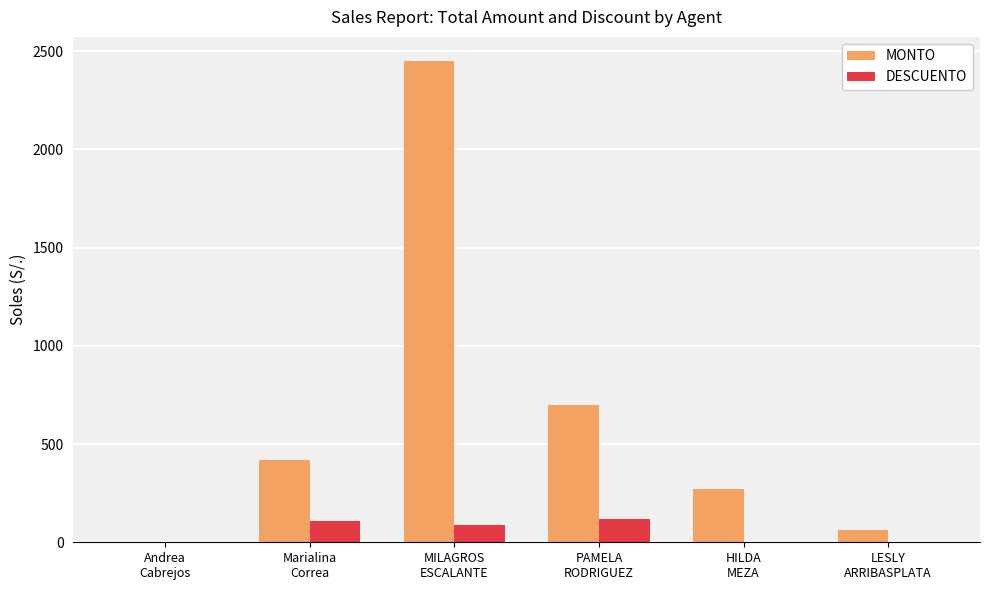

Which series has the widest spread of values?

MONTO